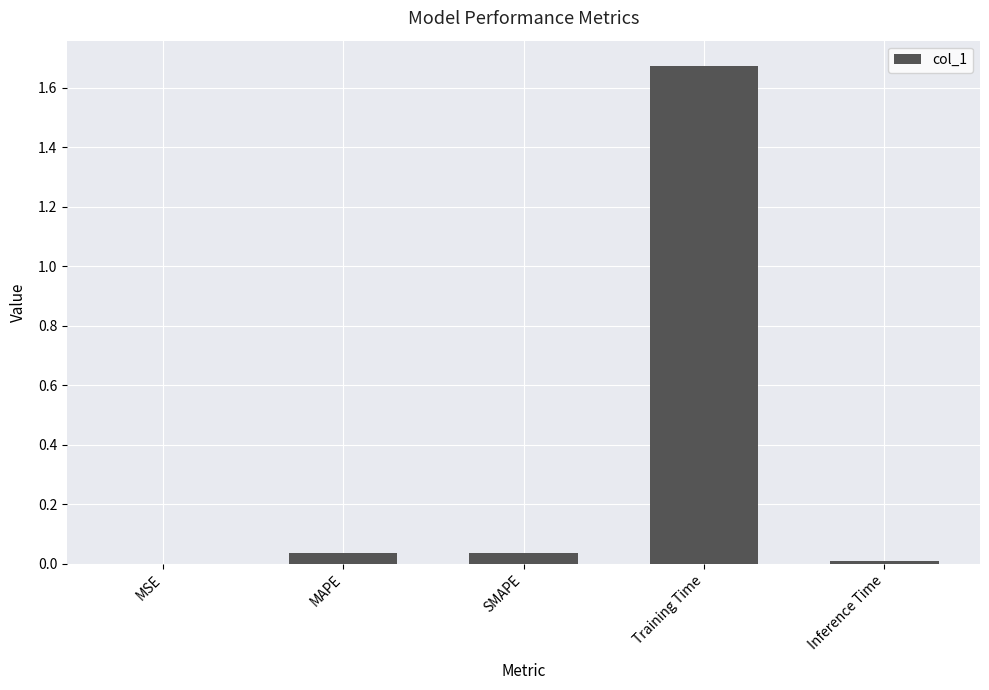

How many categories are shown in the chart?

5